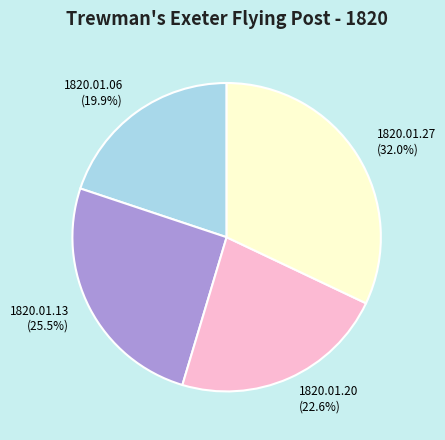

Does any single category account for the majority?

No